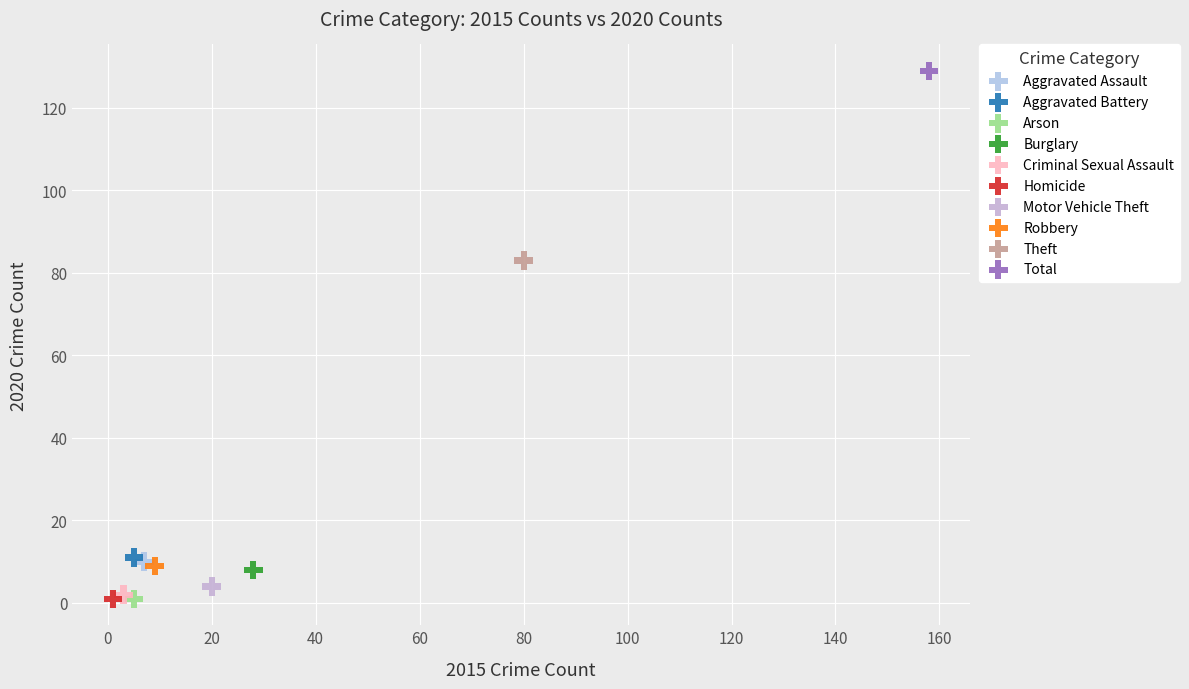

What are all the series names shown in the legend?

Aggravated Assault, Aggravated Battery, Arson, Burglary, Criminal Sexual Assault, Homicide, Motor Vehicle Theft, Robbery, Theft, Total